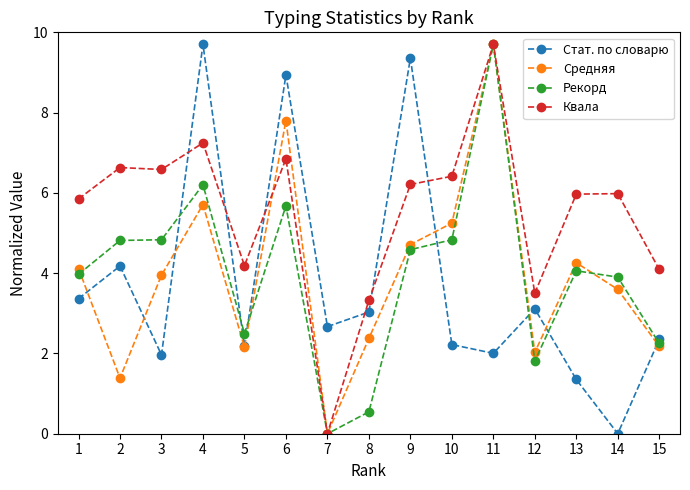

How many lines are shown in the chart?

4